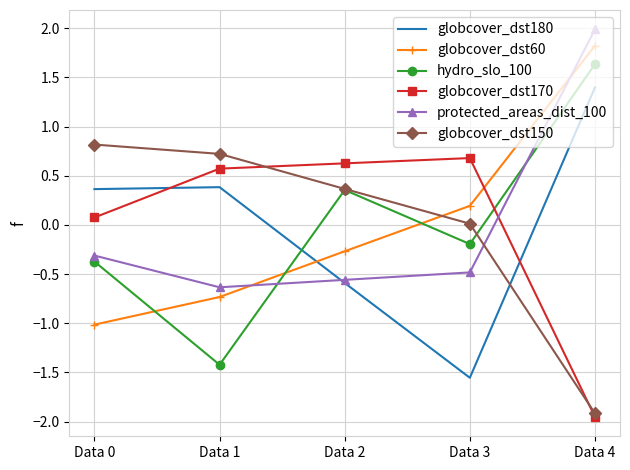

What value does the globcover_dst60 series have at Data 3?

0.2